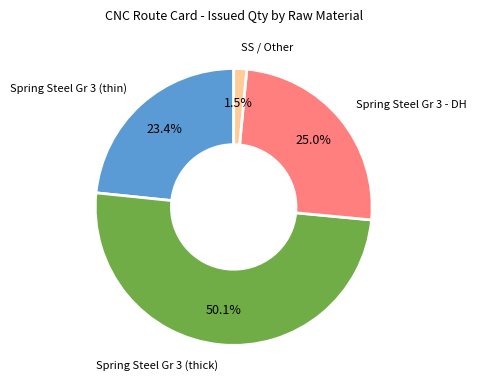

How many segments does this pie chart have?

4